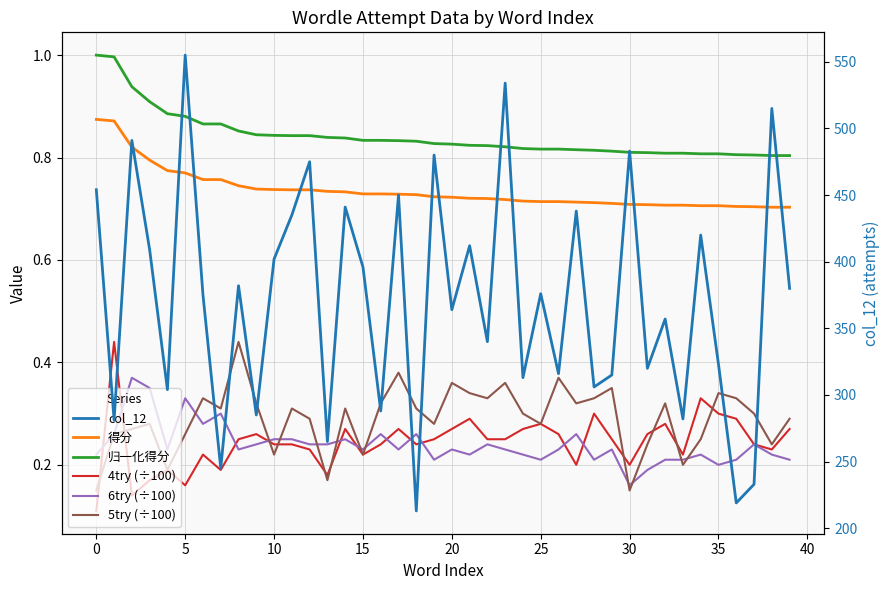

The value of 得分 at 19 is 0.7. True or false?

True